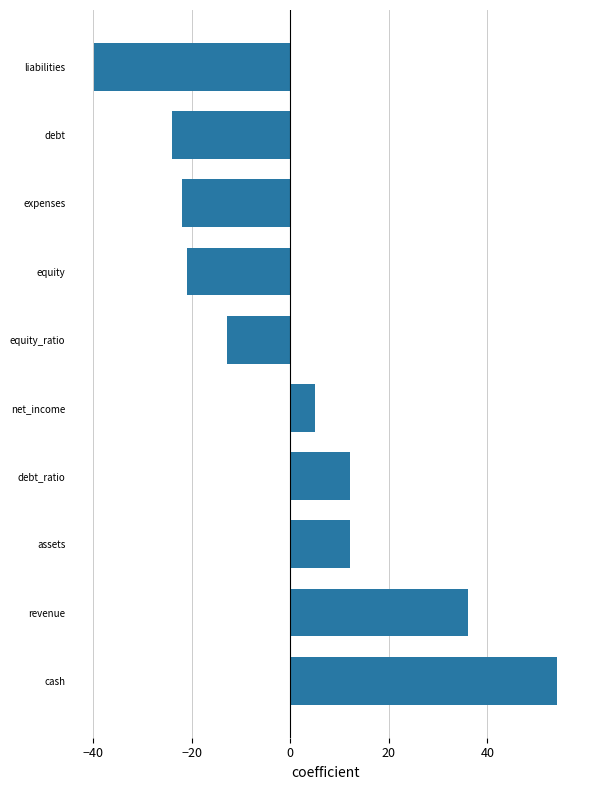

What is the change in value from equity_ratio to expenses?

-9.0